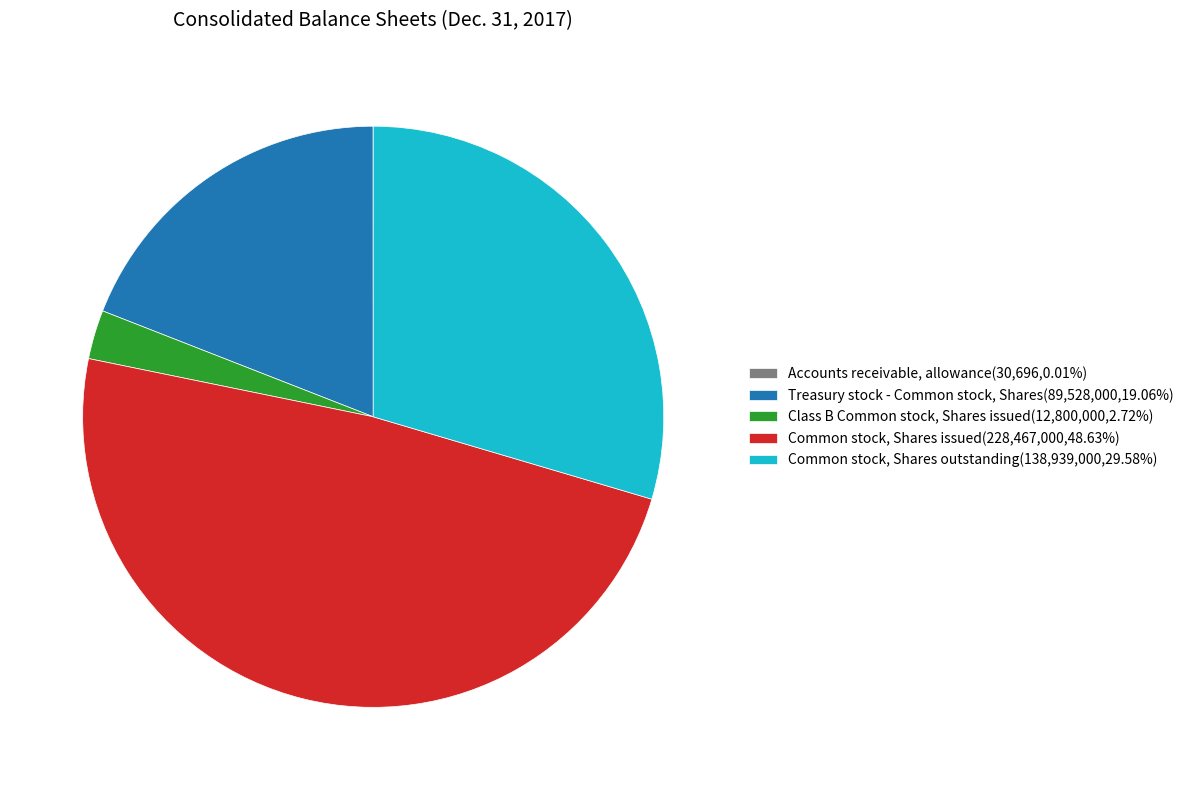

Do Common stock, Shares issued(228,467,000,48.63%) and Common stock, Shares outstanding(138,939,000,29.58%) together represent more than half of the pie?

Yes